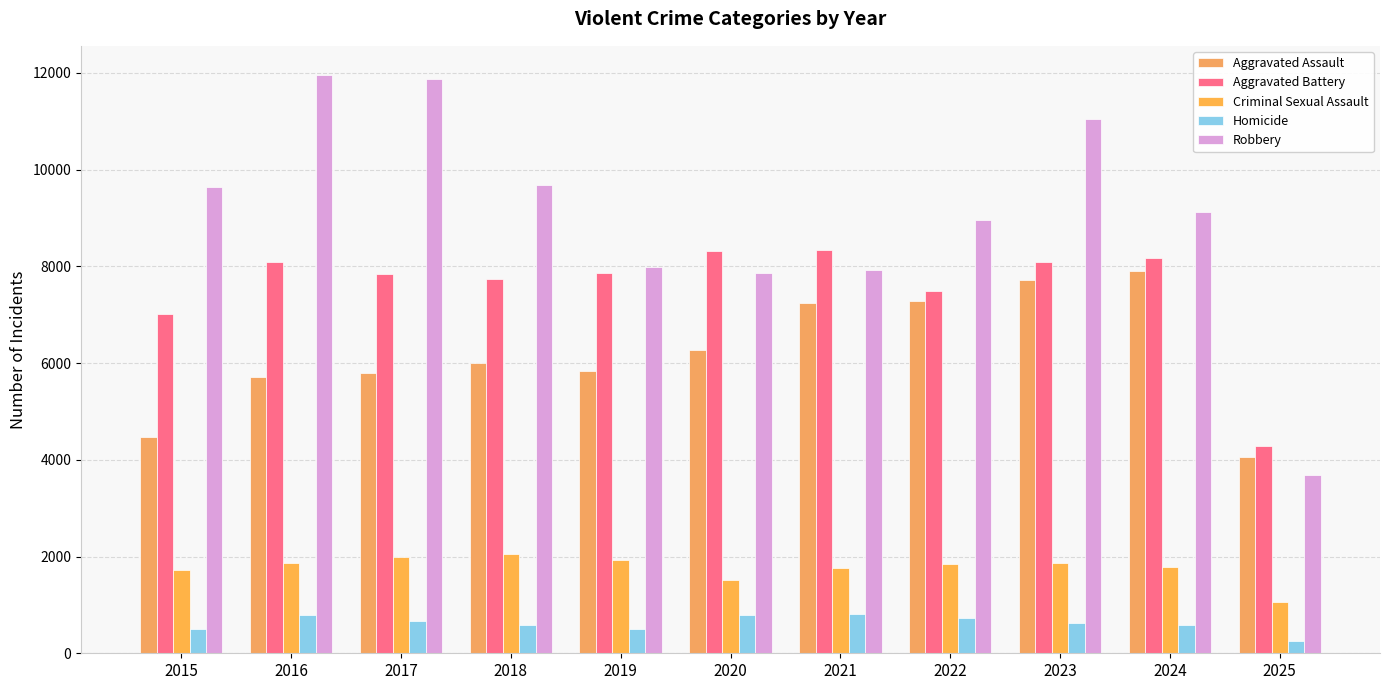

Reading left to right, extract all data points from this chart.

Aggravated Assault: 4480	5713	5793	6002	5842	6265	7242	7281	7712	7903	4062
Aggravated Battery: 7018	8085	7845	7734	7858	8320	8346	7495	8080	8182	4279
Criminal Sexual Assault: 1713	1869	1994	2053	1930	1505	1755	1841	1870	1778	1053
Homicide: 496	786	672	588	499	787	806	729	632	588	245
Robbery: 9638	11960	11881	9681	7995	7855	7920	8964	11052	9118	3690